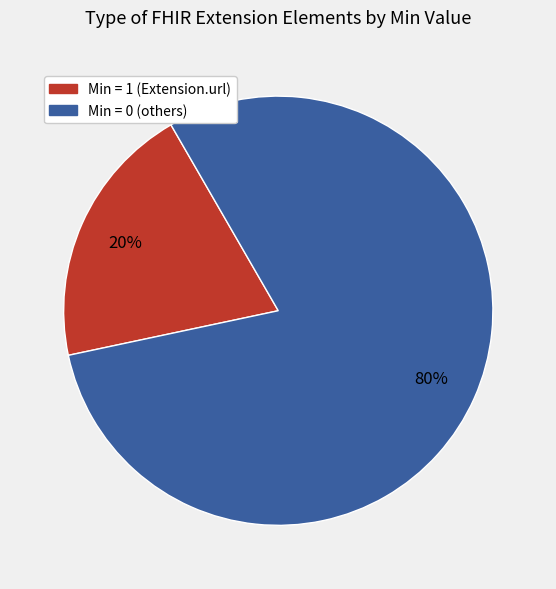

Which slice represents more than half of the pie?

Min = 0 (others)